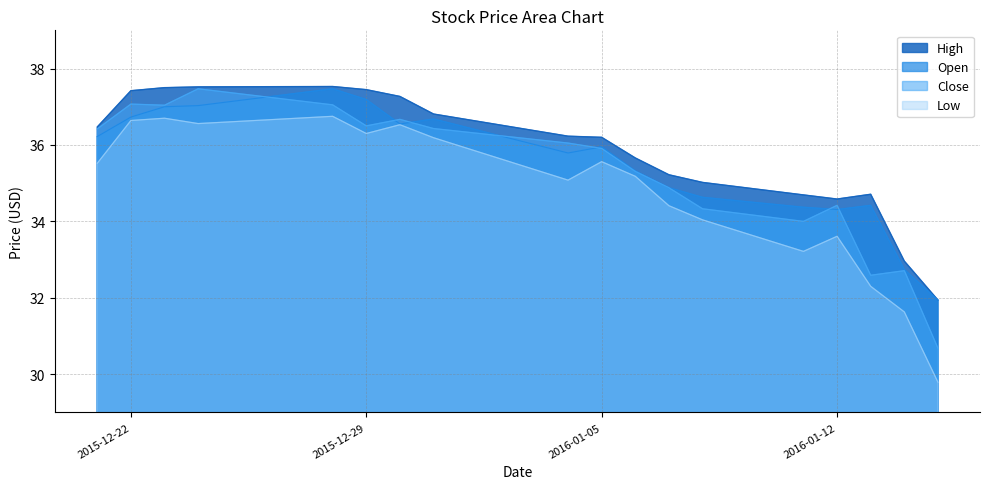

What value does the Open series have at 2016-01-07?

34.9